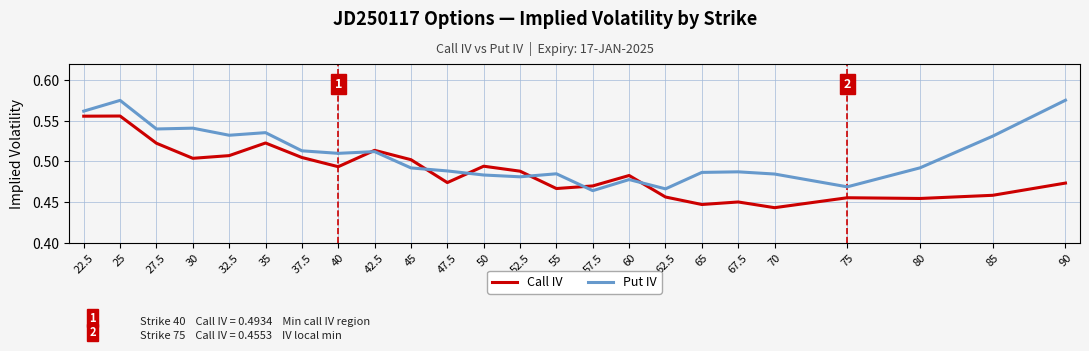

Is it true that Put IV equals 0.5 at 67.5?

True